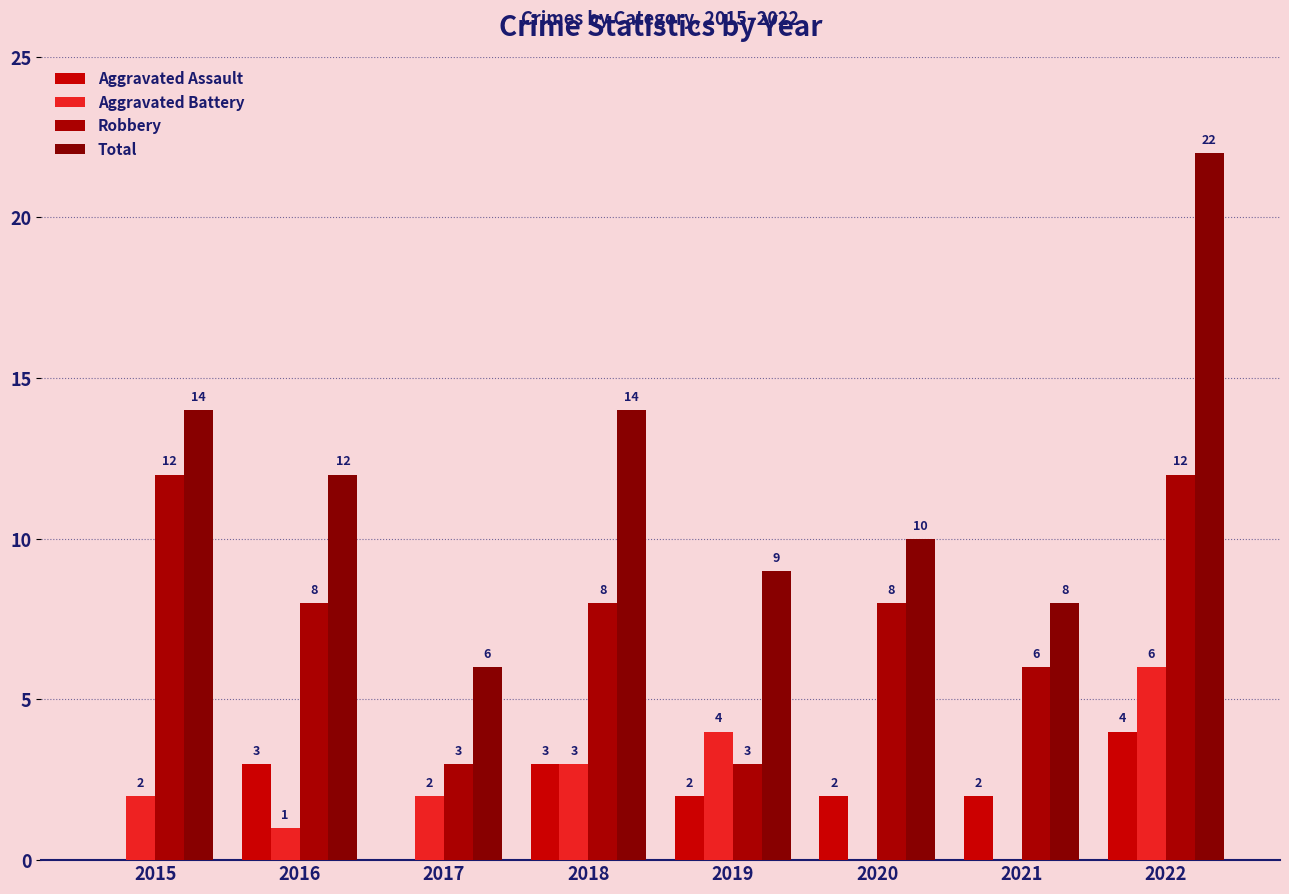

What is the difference between the maximum and second lowest values in the Aggravated Battery series?

6